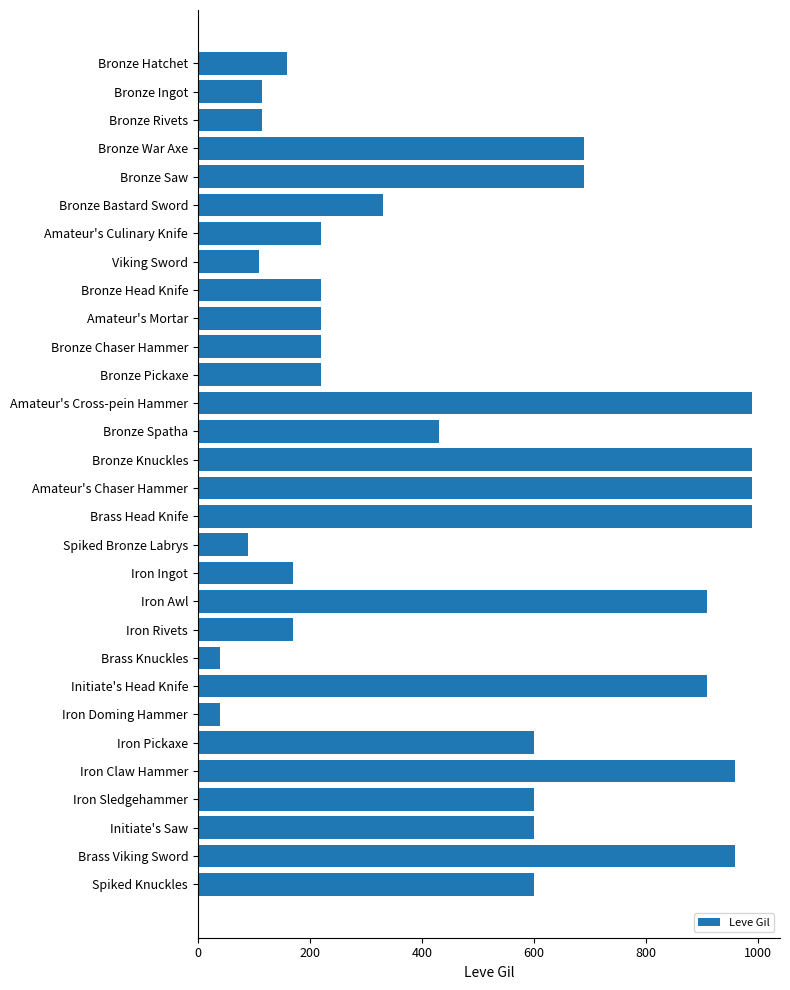

The value at Bronze Rivets is 154. True or false?

False